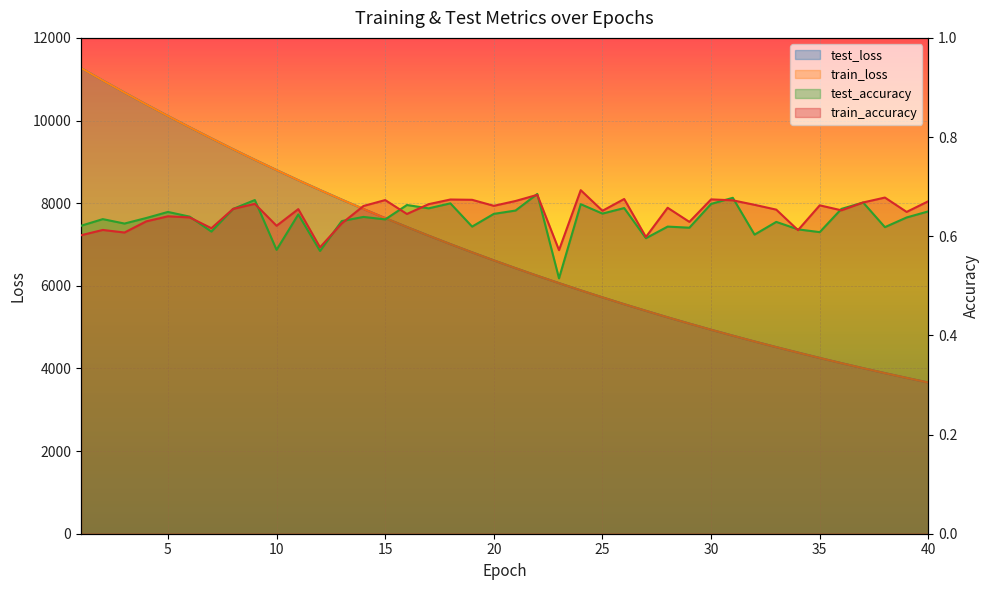

Rank the categories by test_accuracy value from highest to lowest.

22, 31, 9, 37, 18, 30, 24, 16, 26, 17, 8, 36, 21, 40, 5, 25, 20, 11, 6, 14, 39, 4, 2, 15, 13, 33, 3, 1, 19, 28, 38, 29, 34, 7, 35, 32, 27, 10, 12, 23